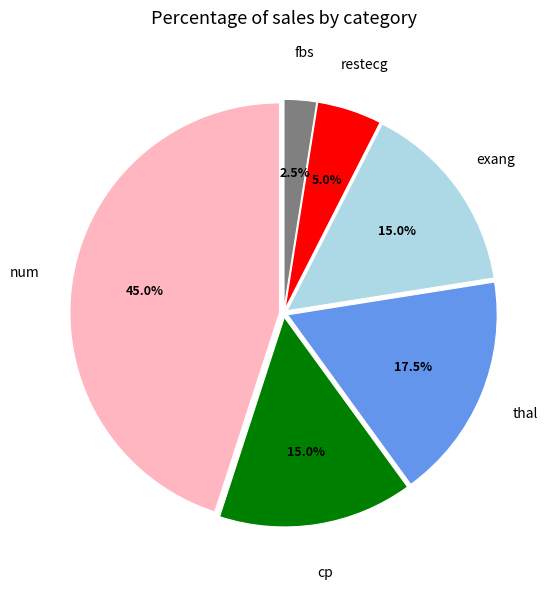

Does any single category account for the majority?

No